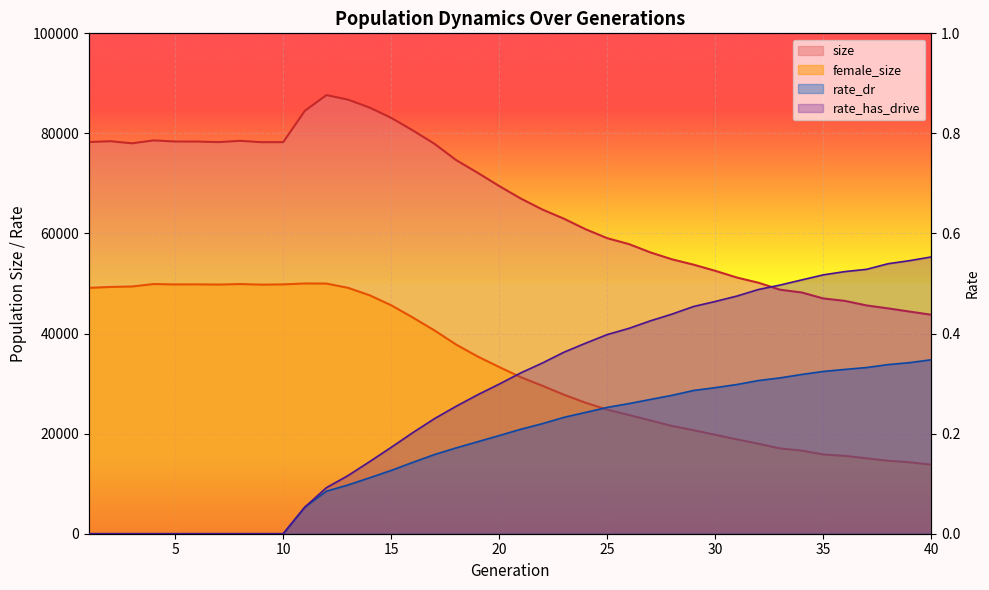

Which series has the widest spread of values?

size